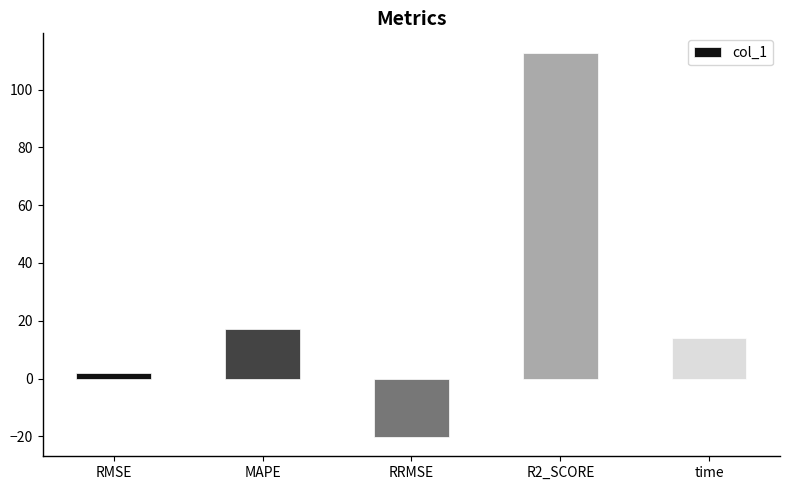

True or false: the data shows 30.1 at MAPE.

False